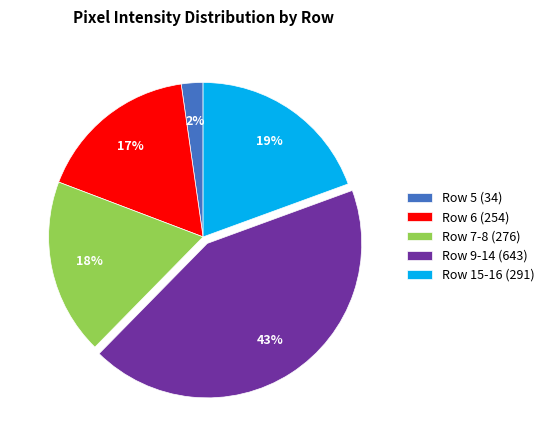

How many slices are in this pie chart?

5